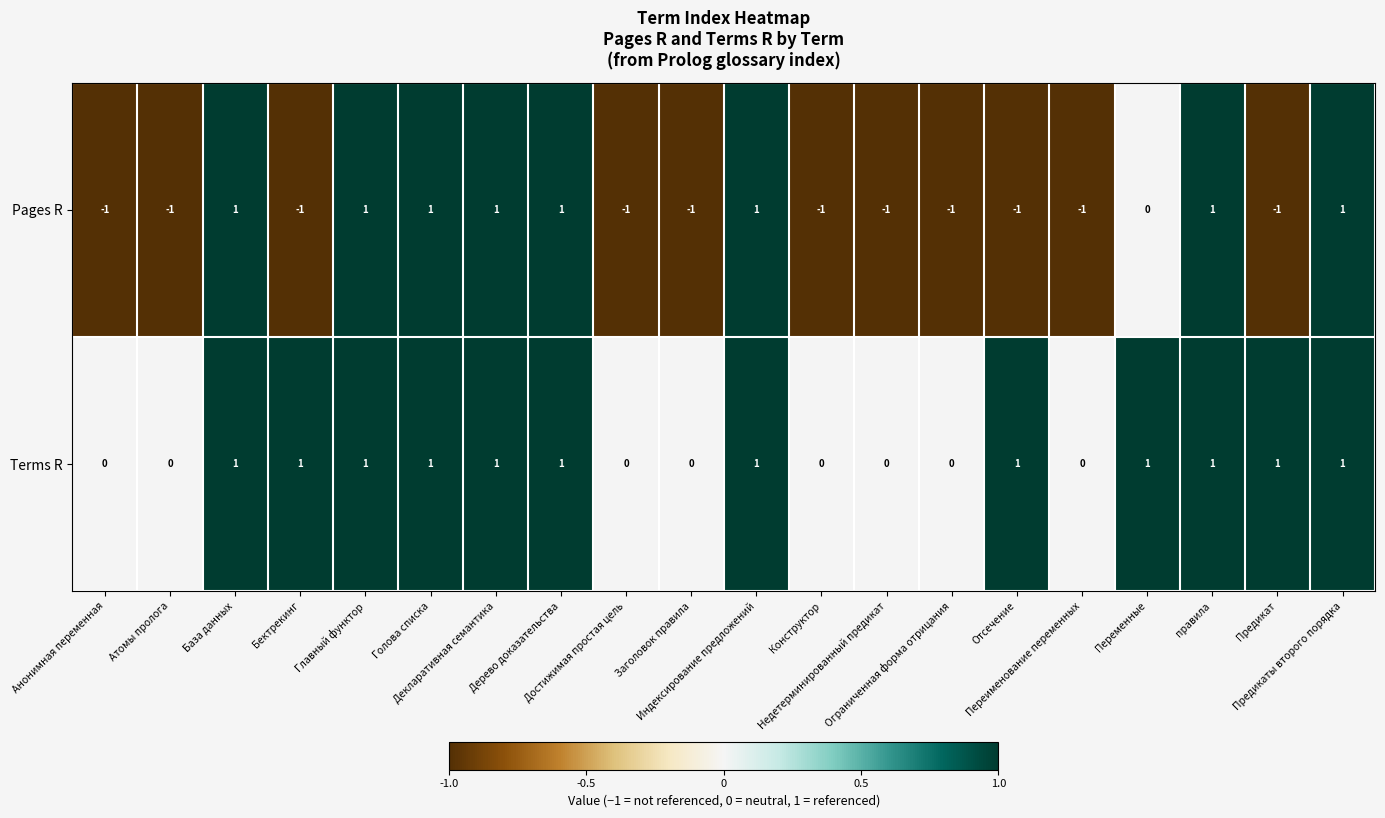

Count the number of categories in the chart.

20